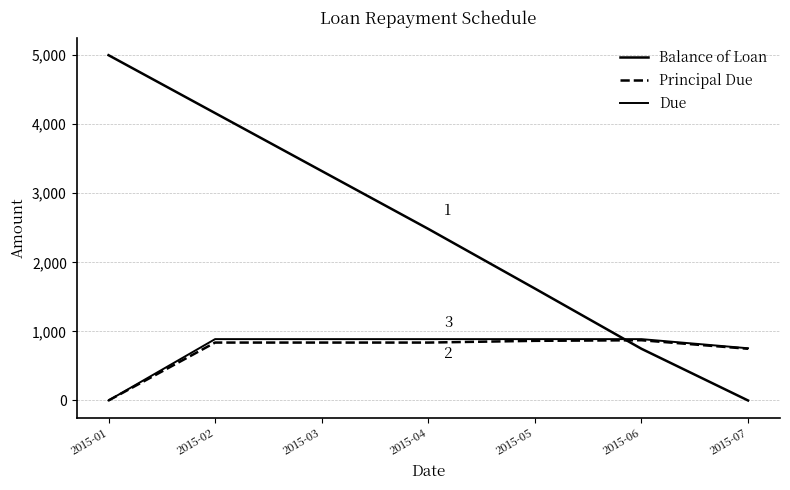

How many lines are shown in the chart?

3